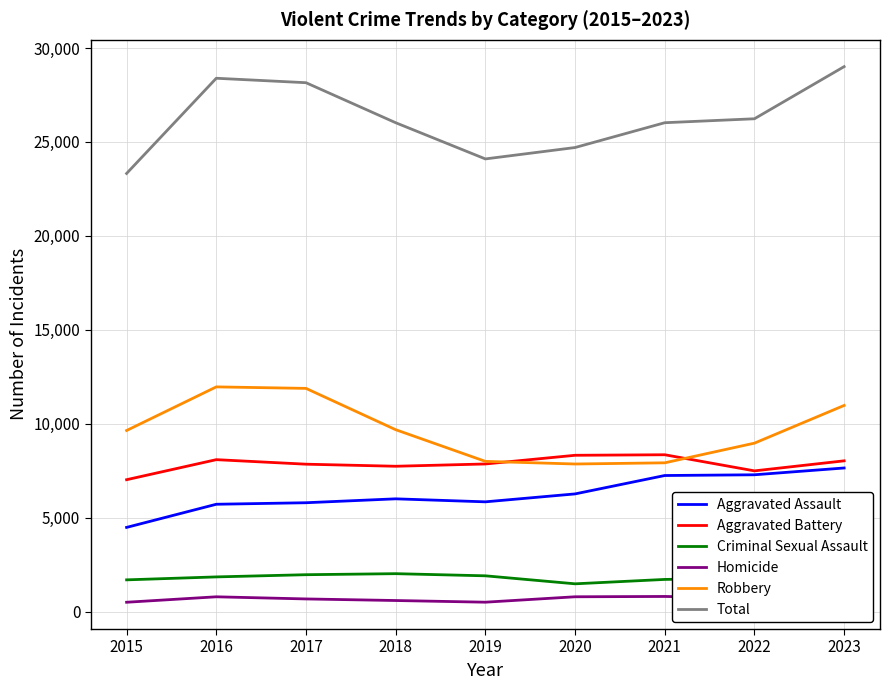

The value of Aggravated Battery at 2022 is 7489. True or false?

True